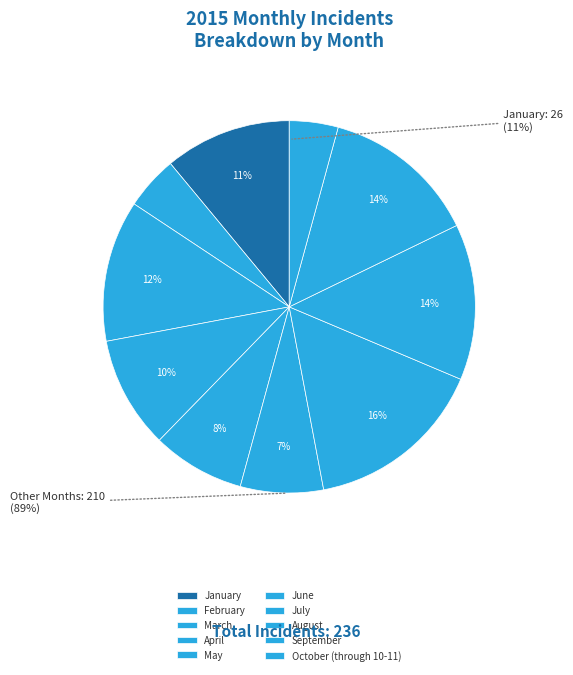

What is the smallest slice in the pie chart?

October (through 10-11)